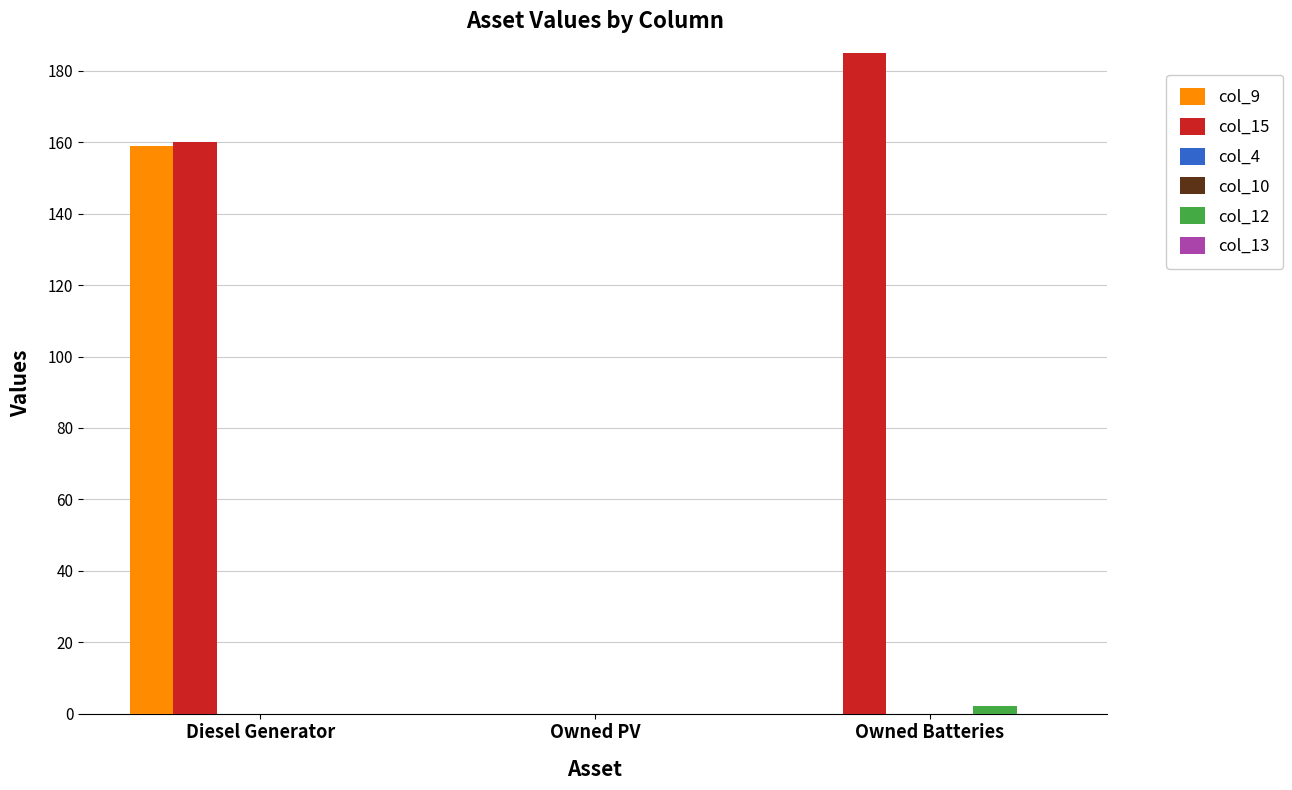

List the series in order of their peak value, lowest first.

col_4, col_10, col_13, col_12, col_9, col_15